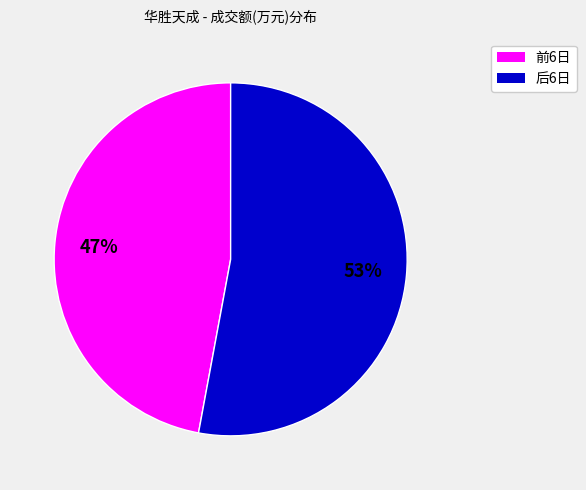

Count the number of slices in the pie.

2